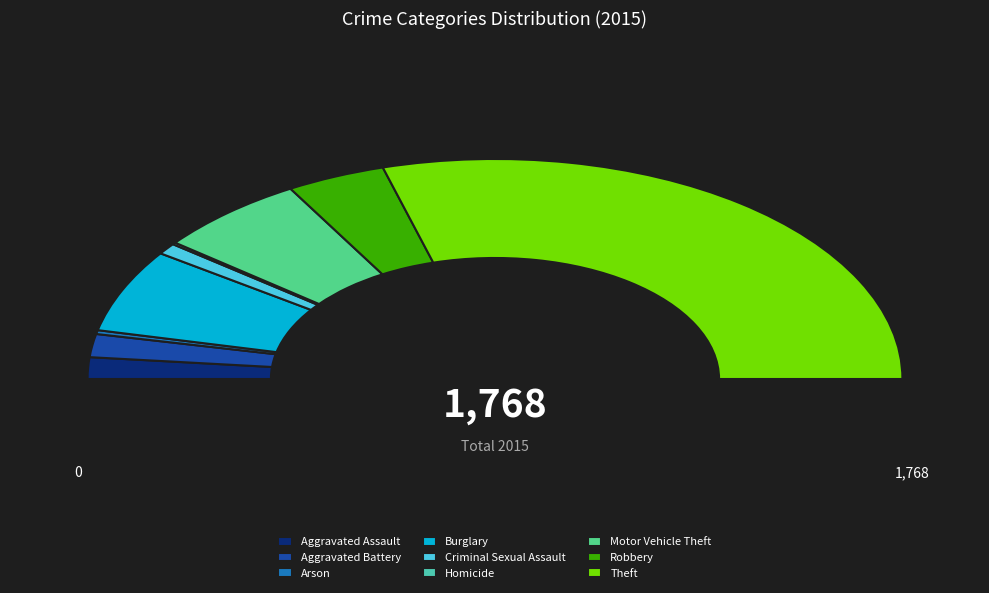

Which has a higher value, Aggravated Assault or Arson?

Aggravated Assault